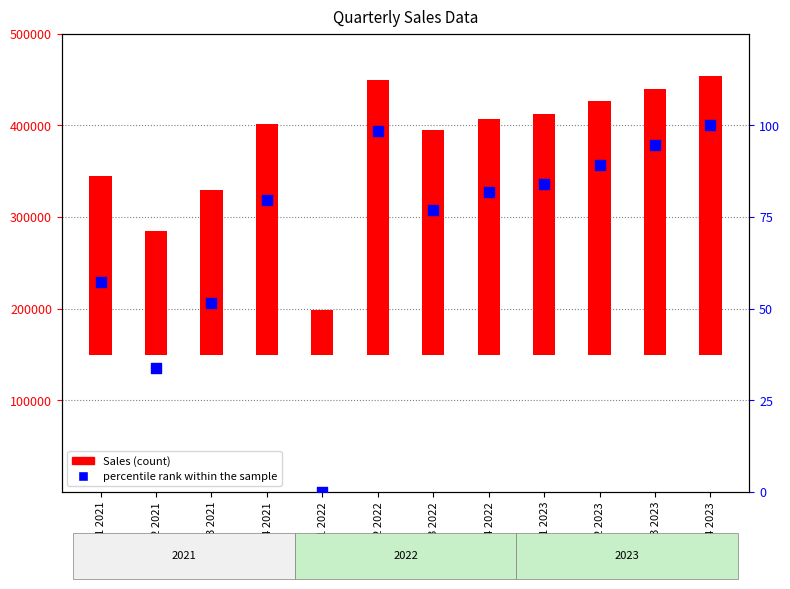

Which has a higher value, Q2 2021 or Q1 2021?

Q1 2021